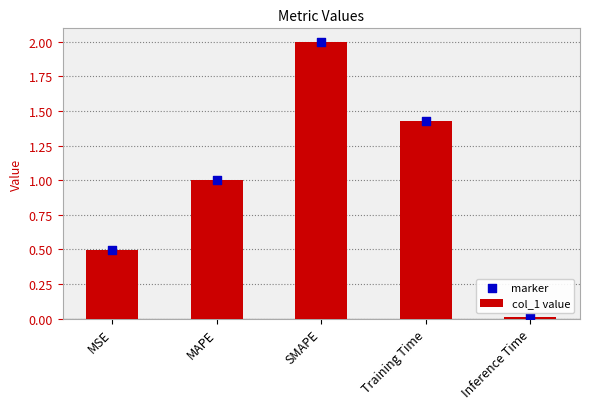

At which category is the sum across all series the highest?

SMAPE